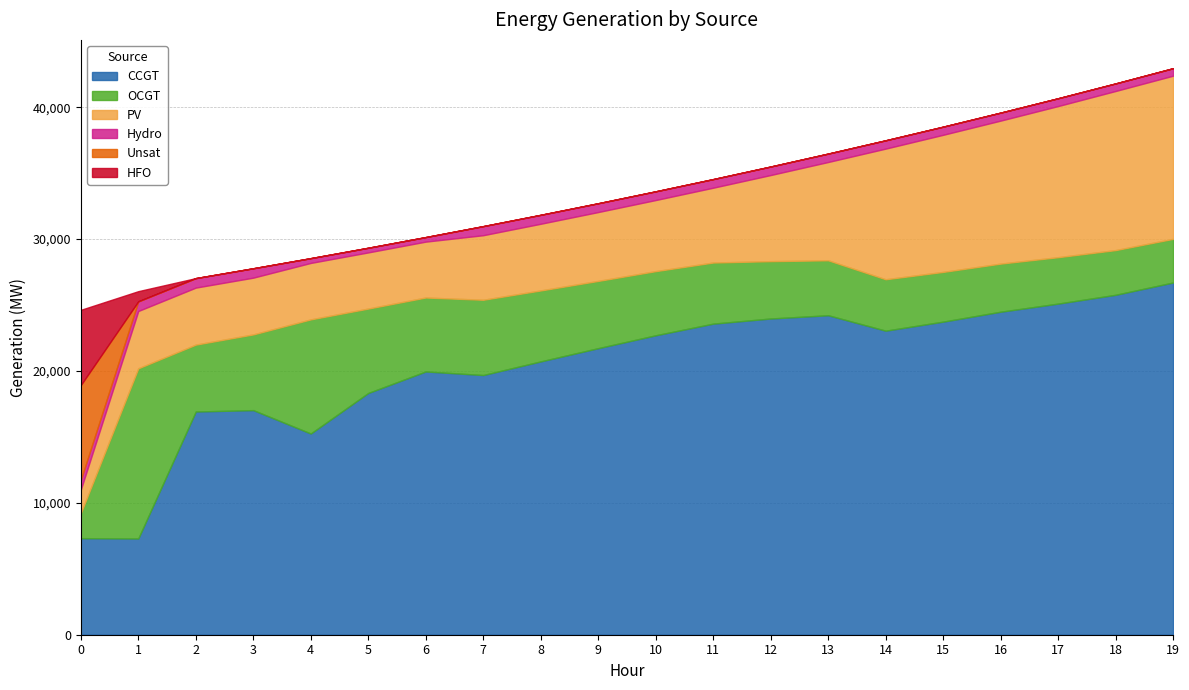

What value does the Hydro series have at 4?

362